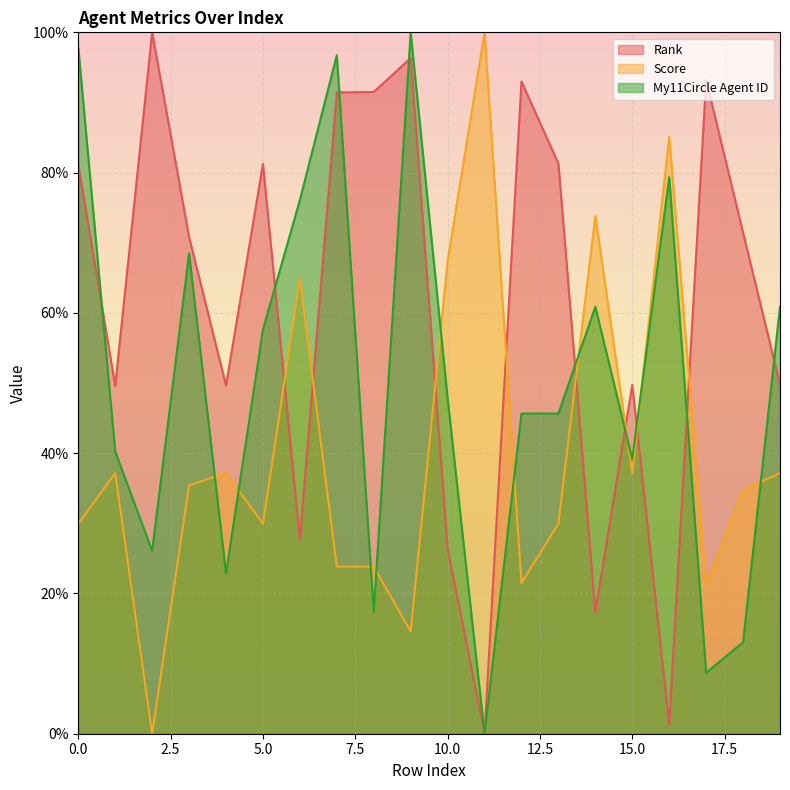

How many values in My11Circle Agent ID are above zero?

19